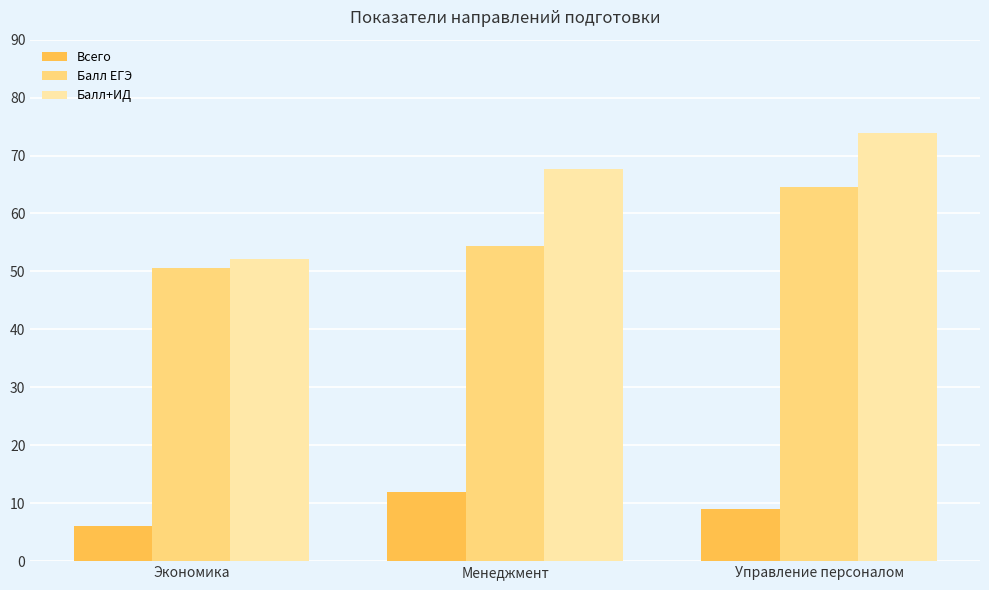

What is the sum of all Балл ЕГЭ values?

169.7